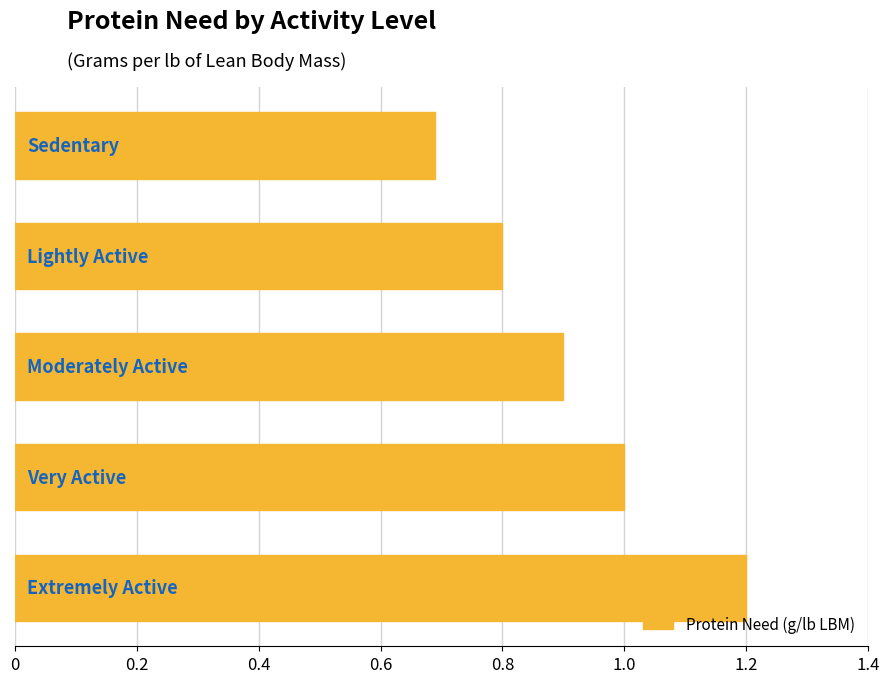

How many bars are there in total?

5